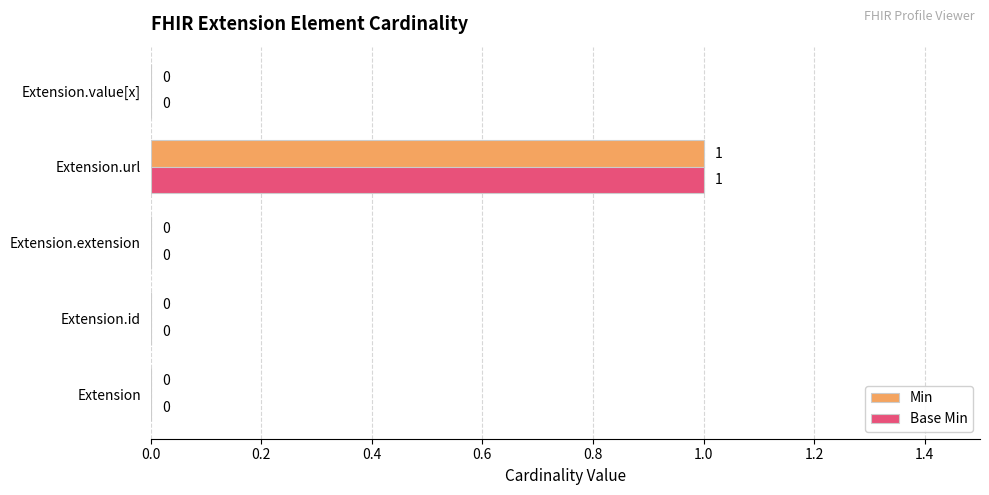

How many Min values are between 0 and 1?

5